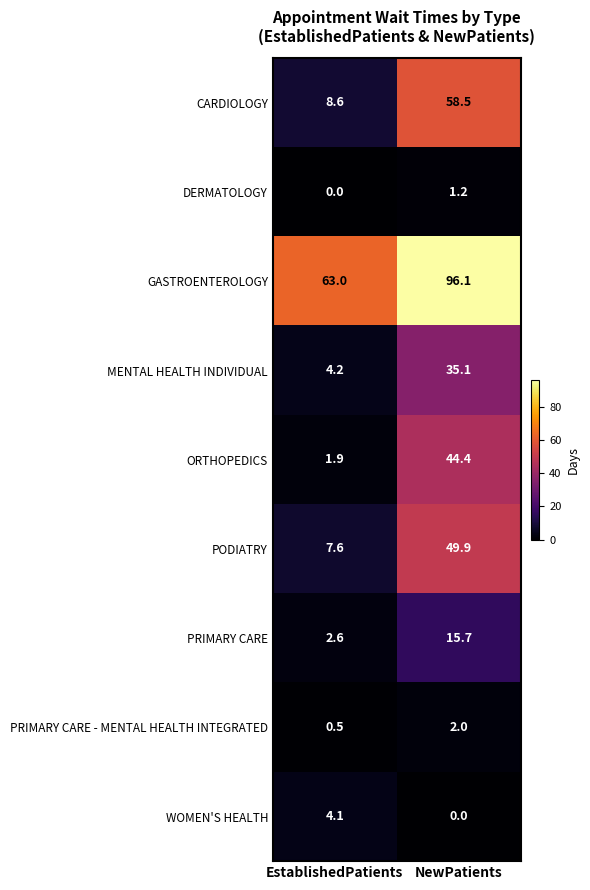

True or false: ORTHOPEDICS has a value of 1.1 at EstablishedPatients.

False